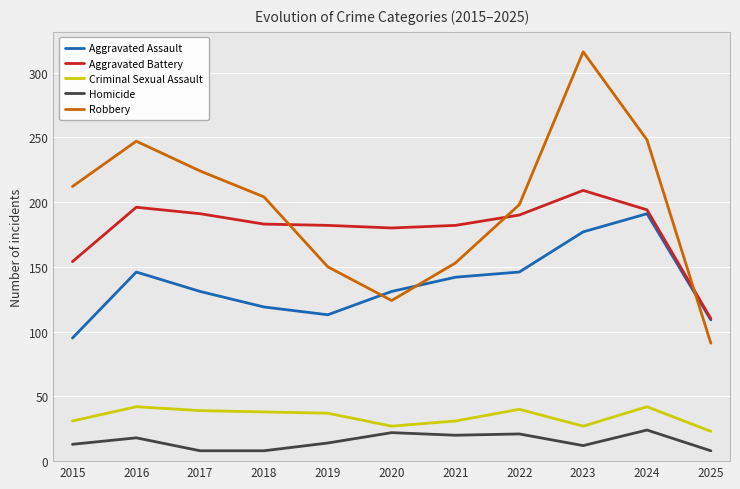

In Homicide, how many points are higher than both neighbors (excluding endpoints)?

4